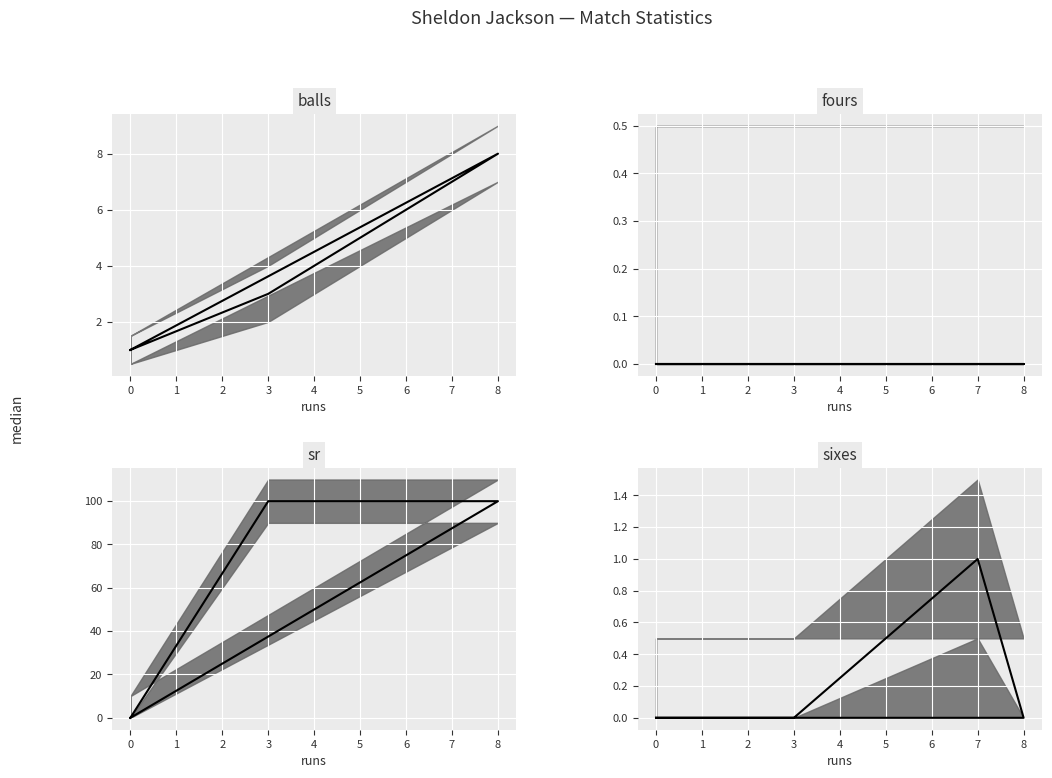

Which series has the largest total across all categories?

sr